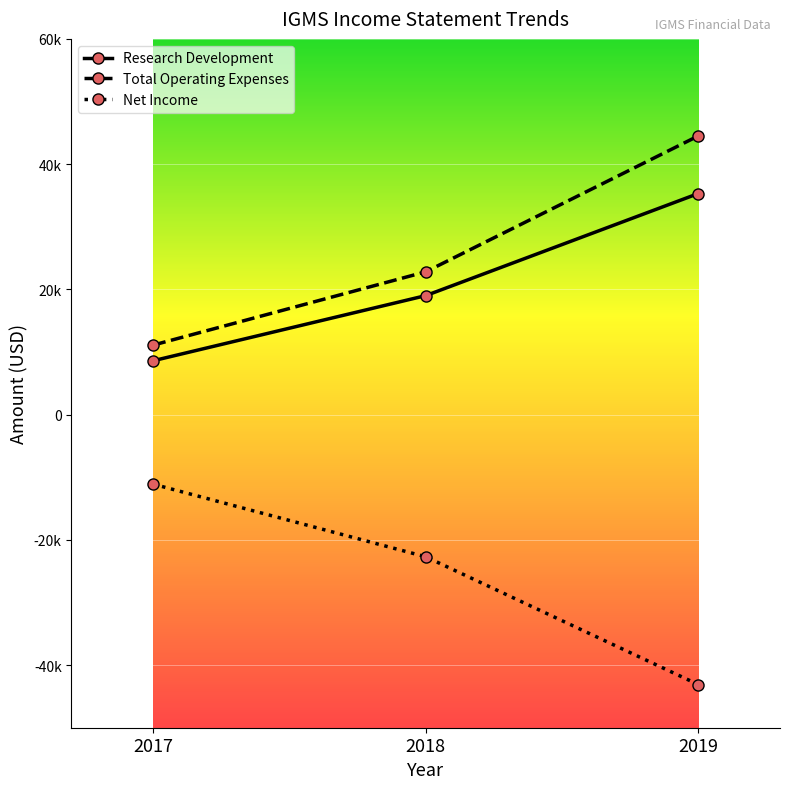

Which series has the largest range (max minus min)?

Total Operating Expenses